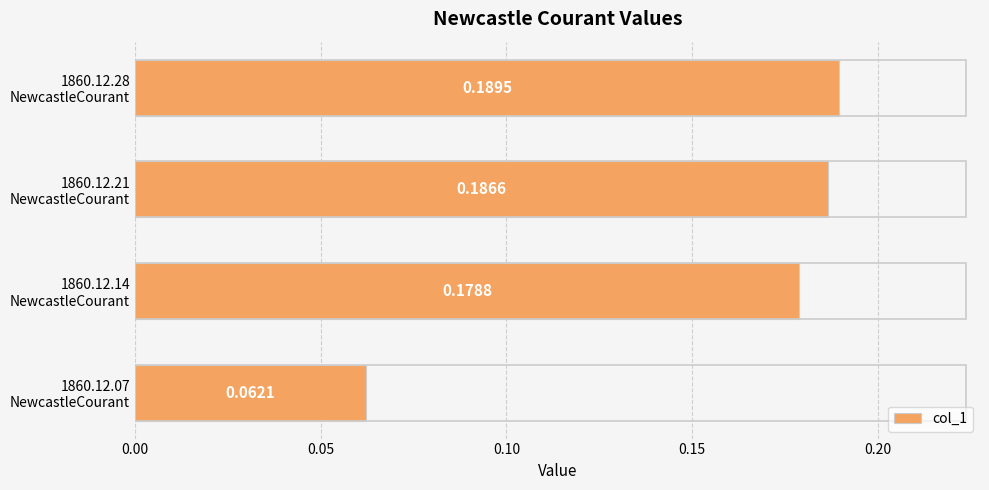

List the labels in order of value, smallest first.

1860.12.07
NewcastleCourant, 1860.12.14
NewcastleCourant, 1860.12.21
NewcastleCourant, 1860.12.28
NewcastleCourant